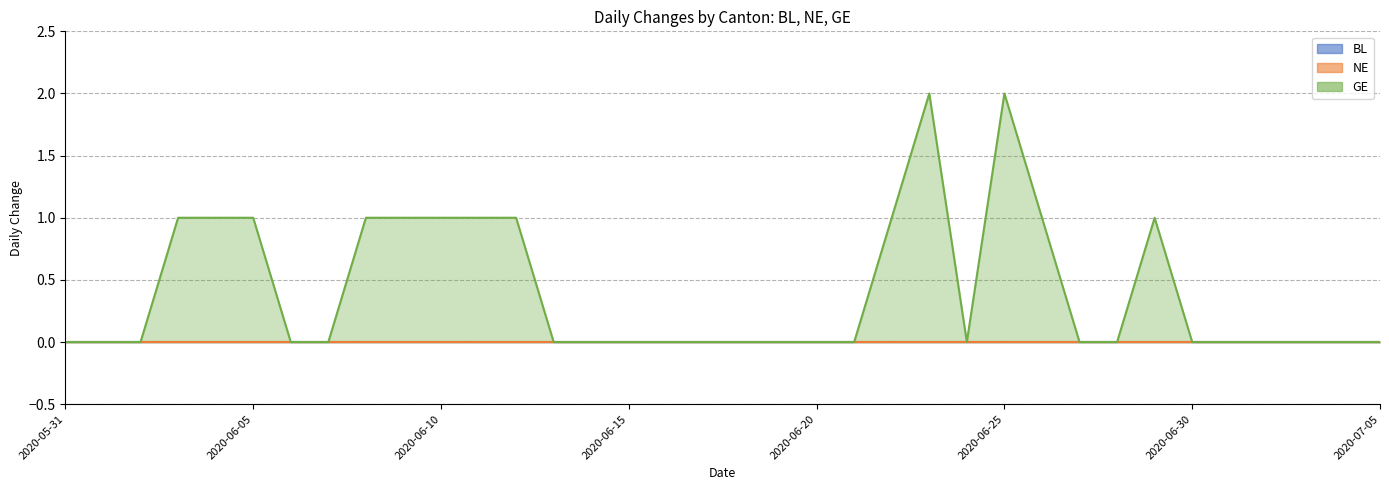

At which category does the chart reach its peak across all series?

2020-06-23